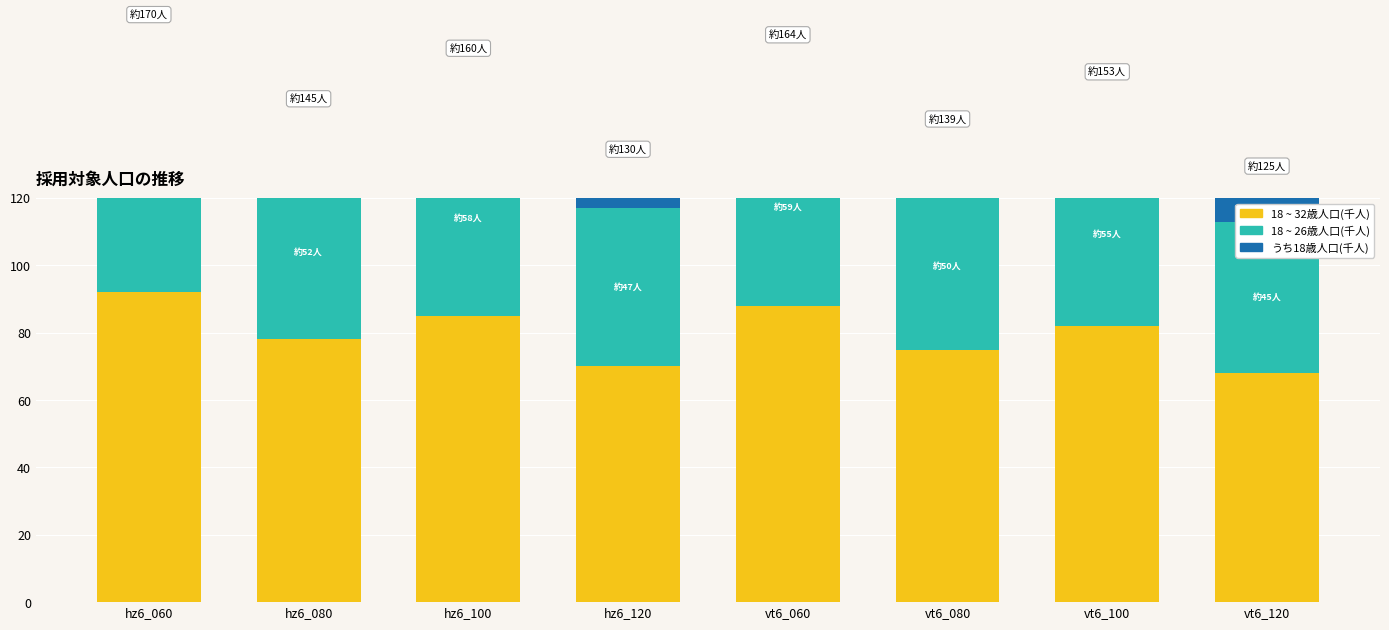

Reading right to left, transcribe all the data shown in this chart.

18 ~ 32歳人口(千人): 68	82	75	88	70	85	78	92
18 ~ 26歳人口(千人): 45	55	50	59	47	58	52	60
うち18歳人口(千人): 12	16	14	17	13	17	15	18